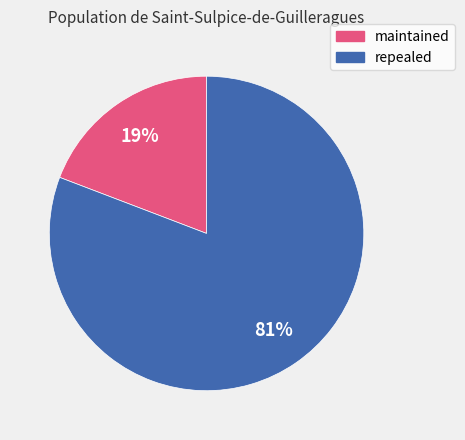

Which slice is the smallest?

maintained